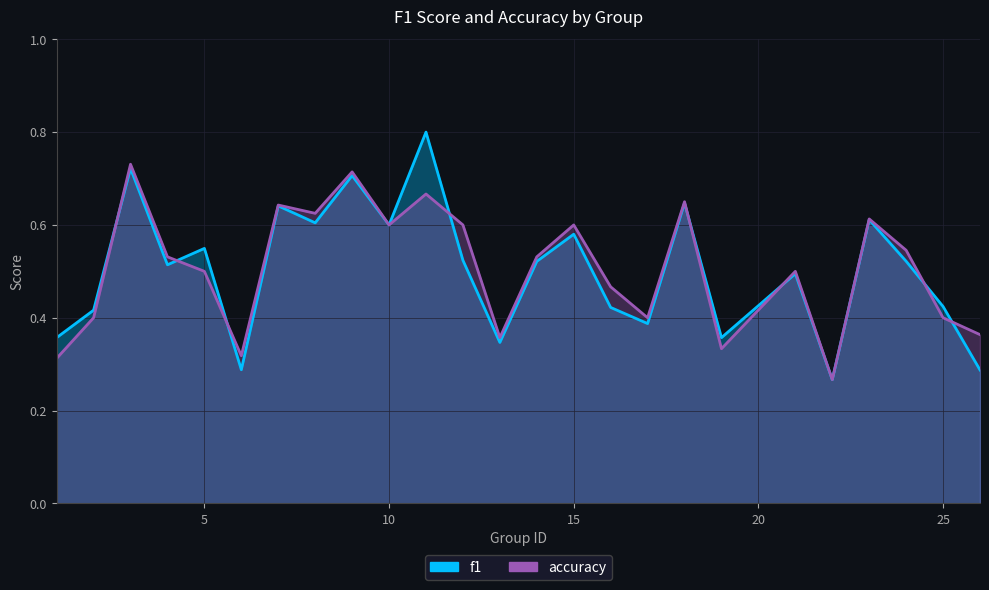

True or false: accuracy and f1 cross at least once.

True